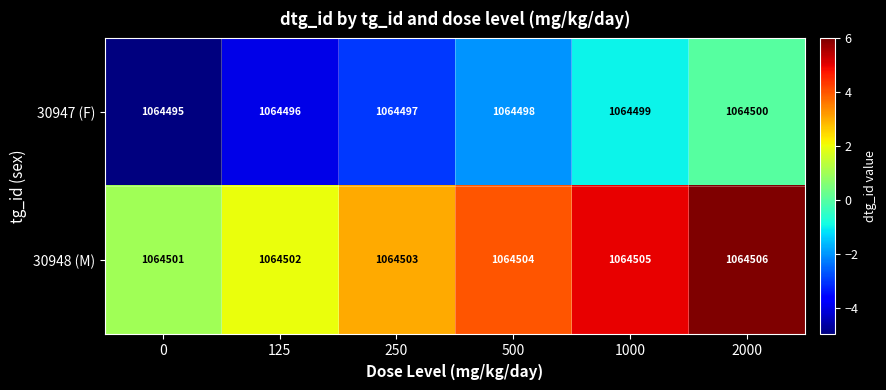

What is the spread (max minus min) of values at 125?

6